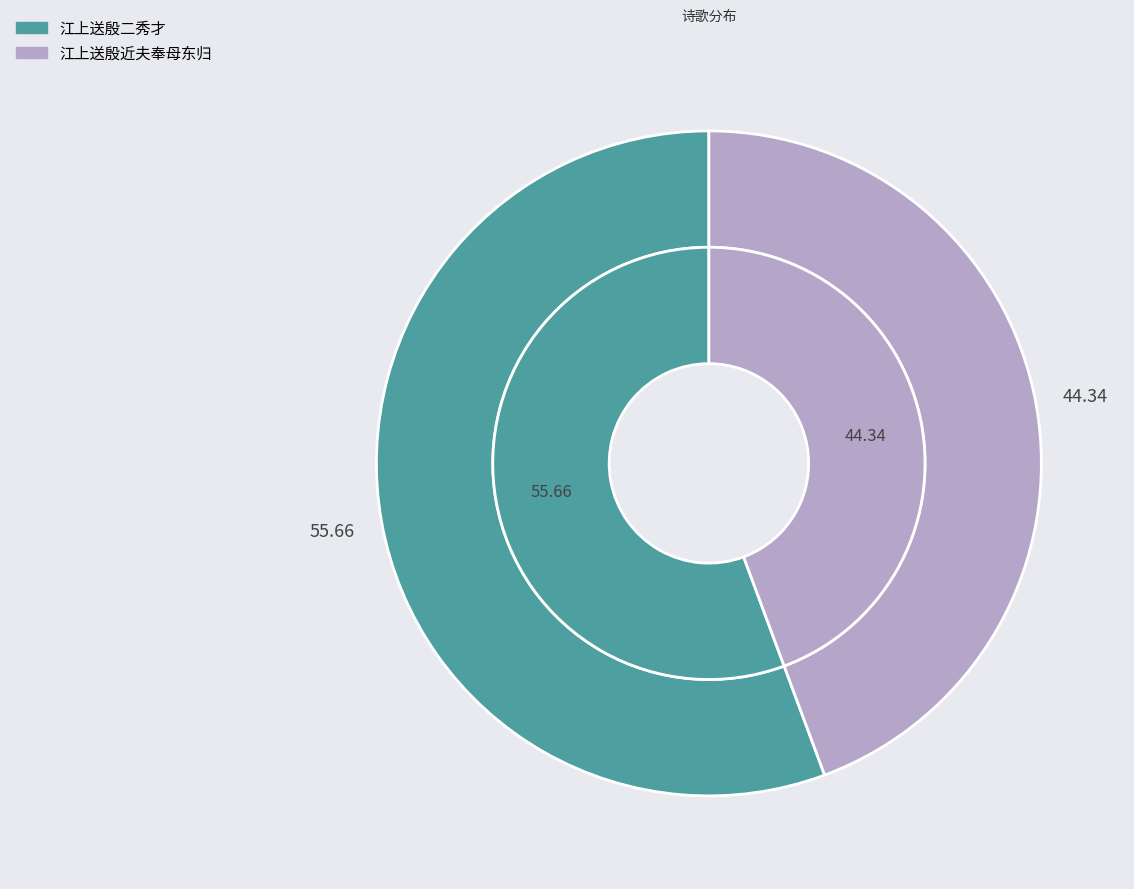

Rank the categories by value from highest to lowest.

江上送殷二秀才, 江上送殷近夫奉母东归